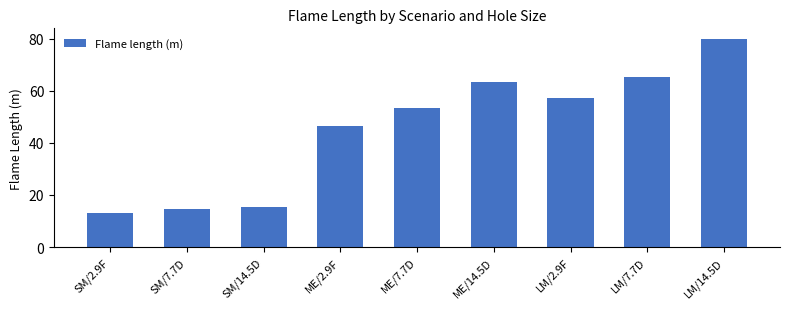

What value does the data have at ME/2.9F?

46.4